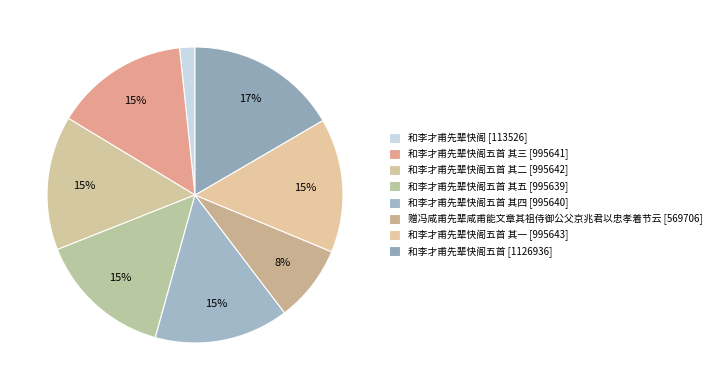

Rank the categories by value from highest to lowest.

和李才甫先辈快阁五首, 和李才甫先辈快阁五首 其一, 和李才甫先辈快阁五首 其二, 和李才甫先辈快阁五首 其三, 和李才甫先辈快阁五首 其四, 和李才甫先辈快阁五首 其五, 赠冯咸甫先辈咸甫能文章其祖侍御公父京兆君以忠孝着节云, 和李才甫先辈快阁